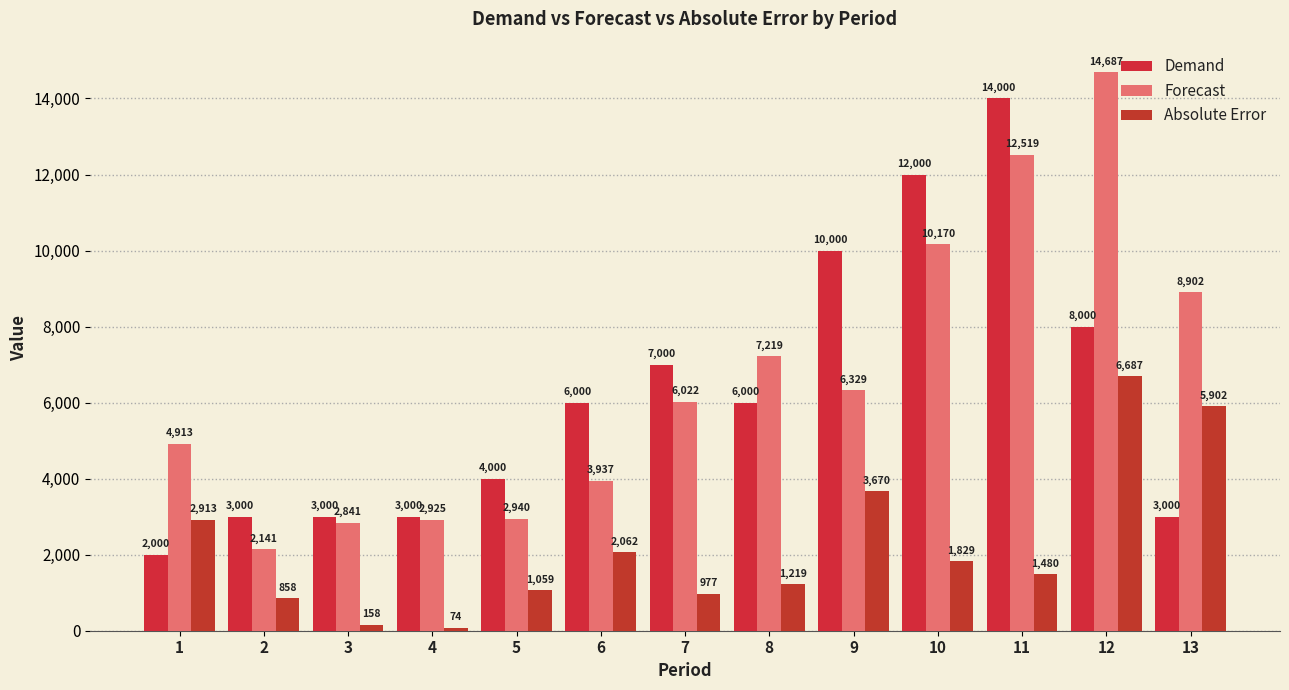

What is the lowest value of the Forecast series?

2141.1